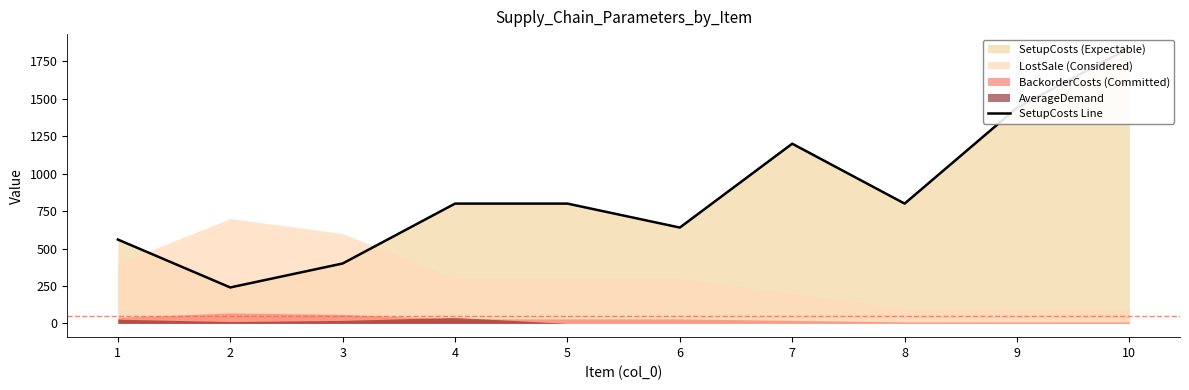

What is the change in value from 2 to 5?

+560